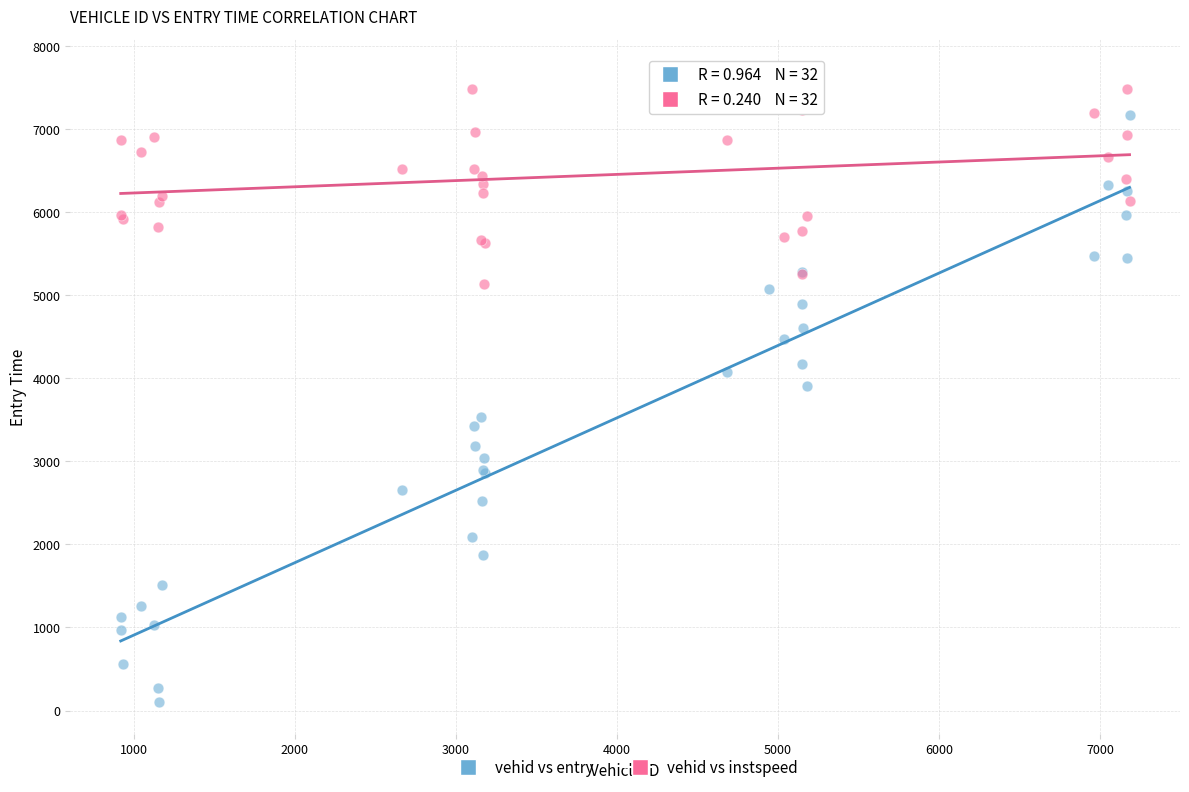

Which series has the widest spread of Y values?

vehid vs entry